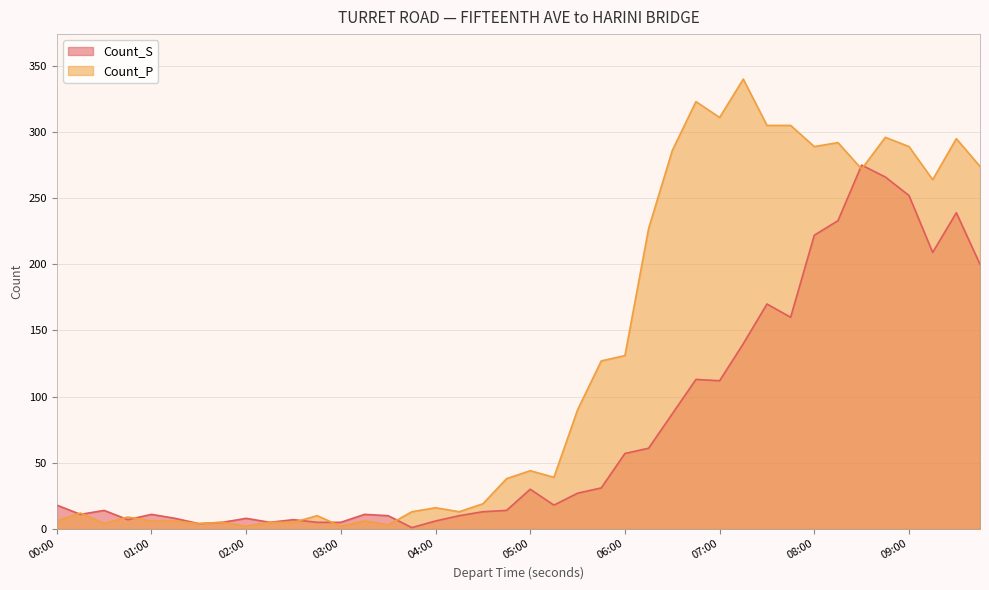

Which series has the widest spread of values?

Count_P